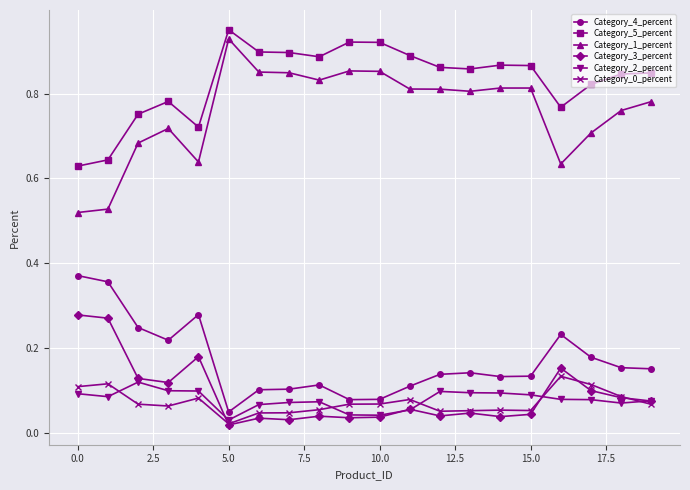

Does the chart display data point markers on the line(s)?

Yes